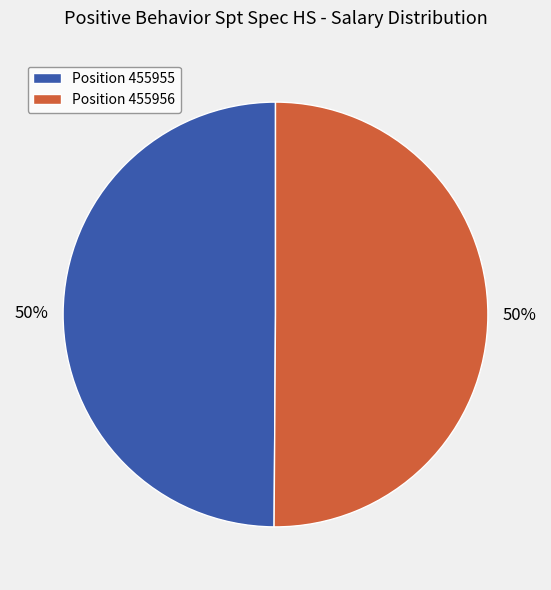

What percentage is the Position 455955 slice, to the nearest percent?

50%